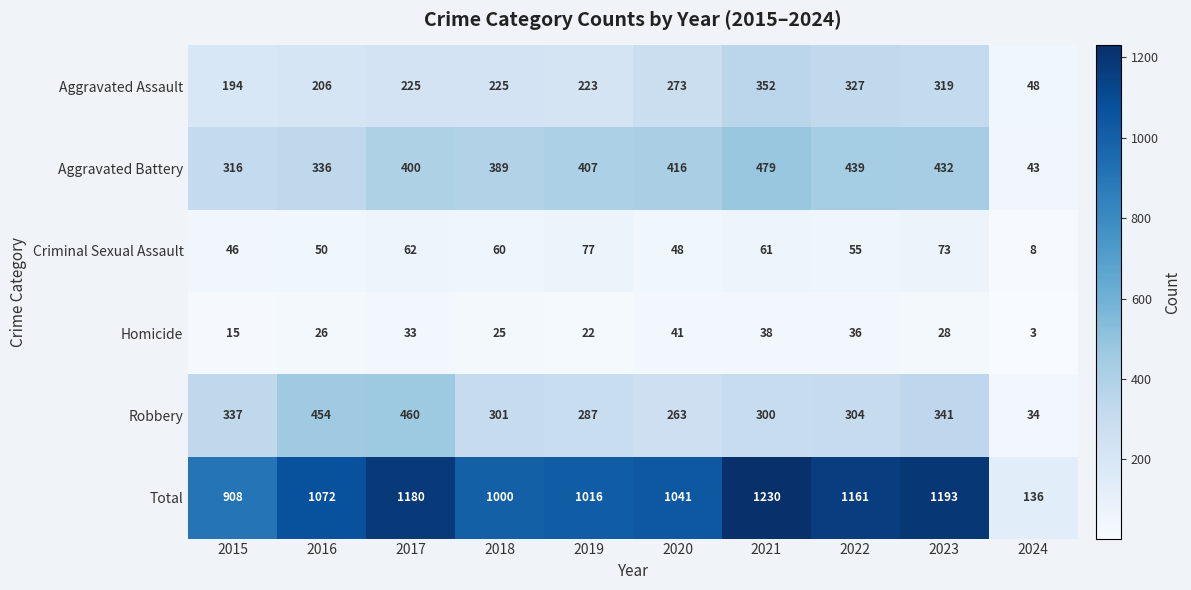

What is the highest value of the Aggravated Battery series?

479